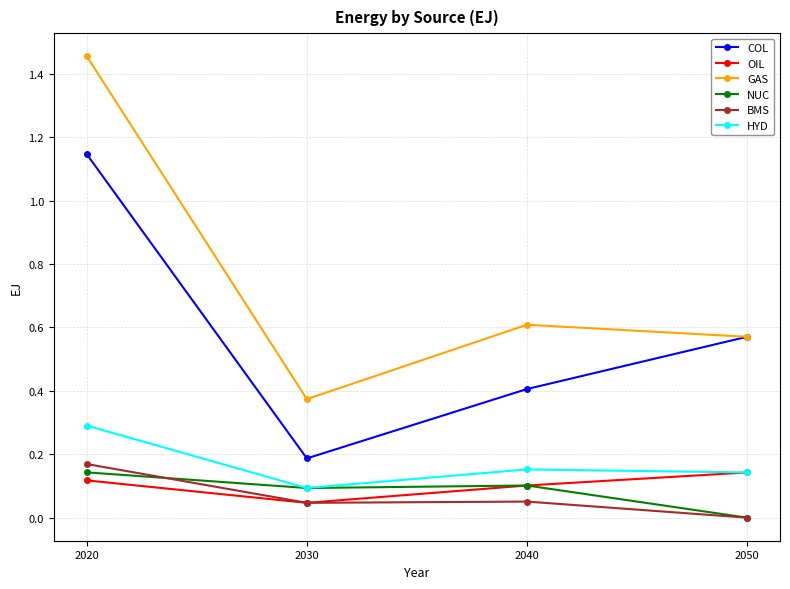

True or false: COL and NUC intersect in this chart.

False